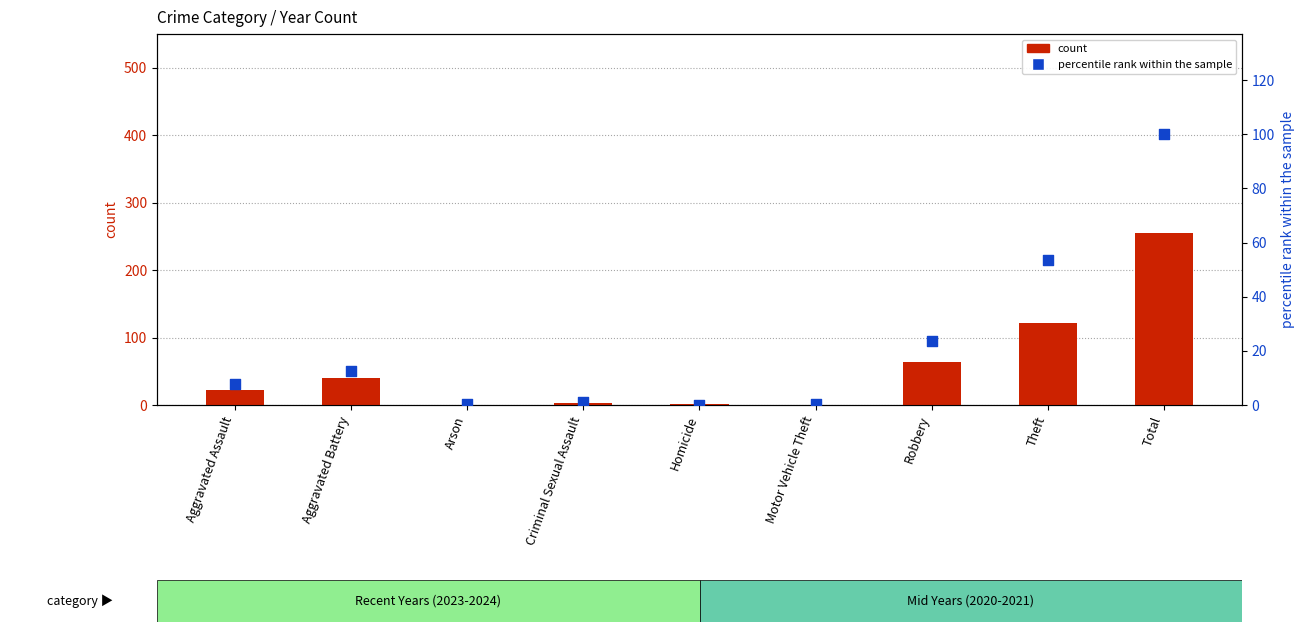

Which series has the largest total across all categories?

count